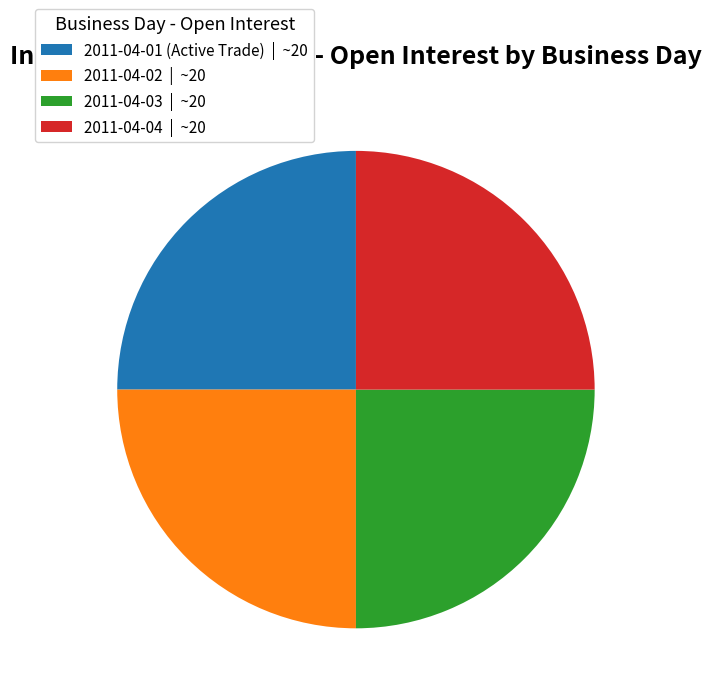

The 2011-04-01 (Active Trade) | ~20 slice represents 25% of the pie. True or false?

True